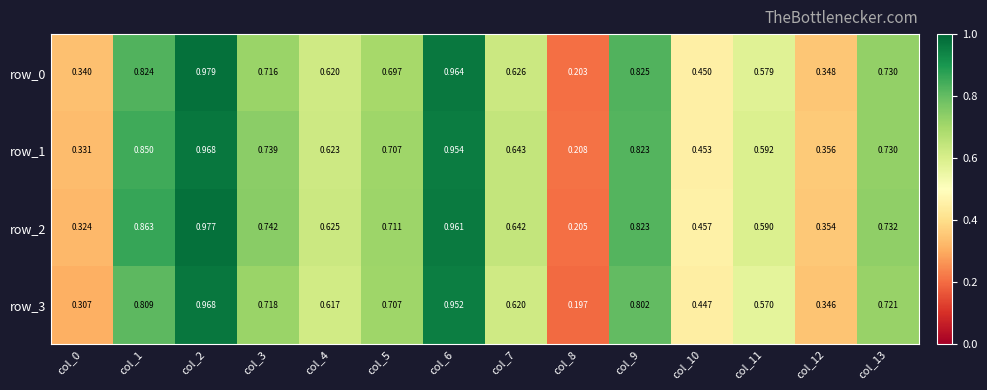

Count the number of data series in this chart.

4